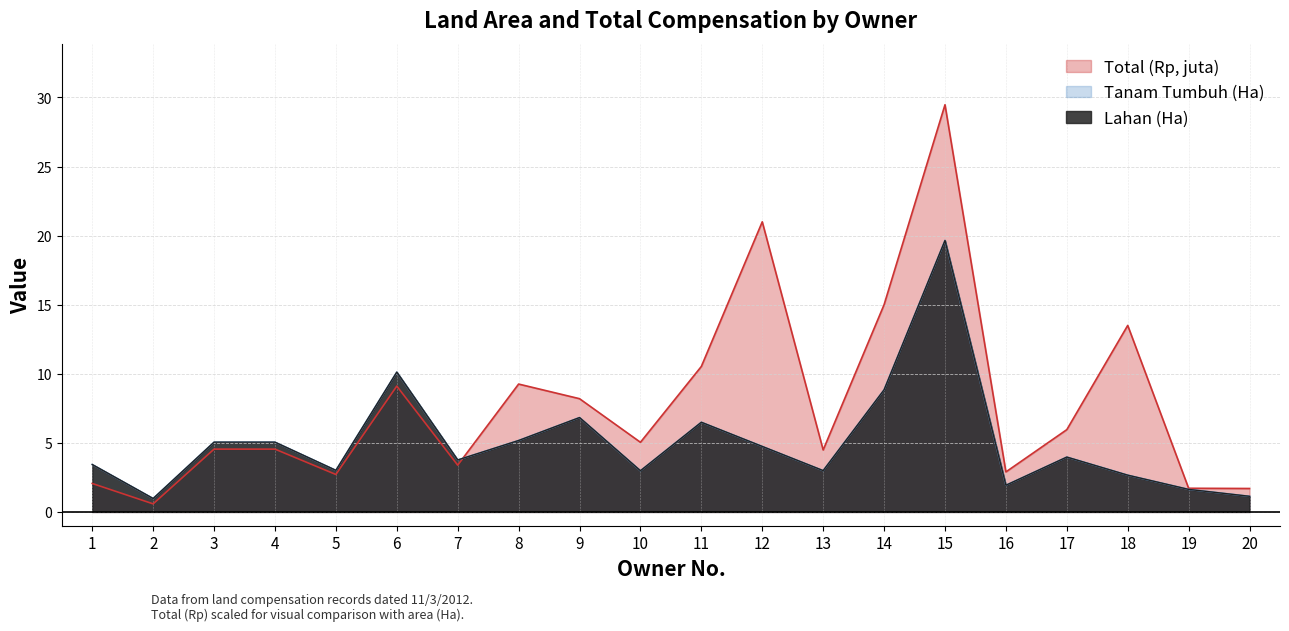

Rank the categories by Lahan (Ha) value from highest to lowest.

15, 6, 14, 9, 11, 8, 3, 4, 12, 17, 7, 1, 5, 13, 10, 18, 16, 19, 20, 2